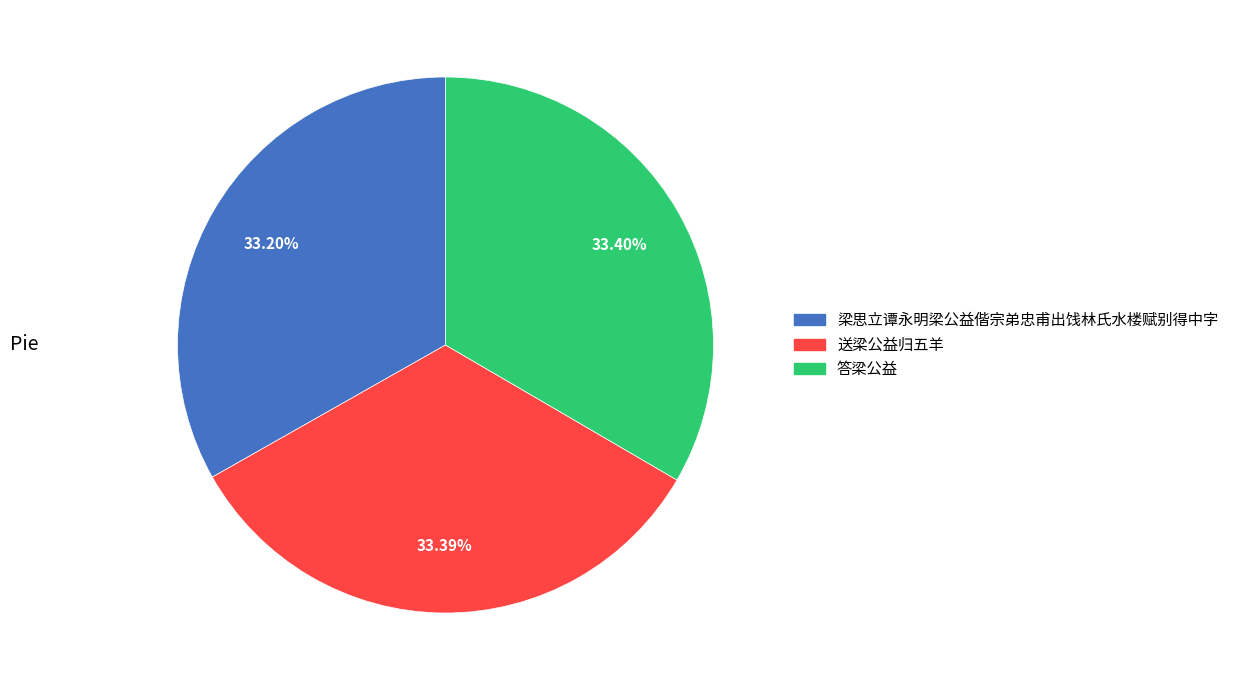

Is 梁思立谭永明梁公益偕宗弟忠甫出饯林氏水楼赋别得中字 the majority of the pie?

No